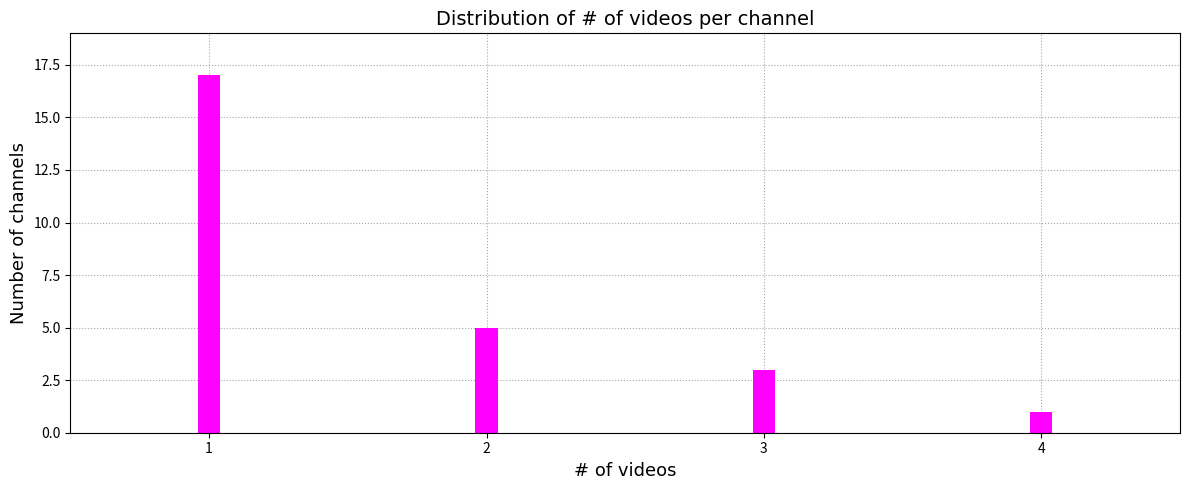

Reading left to right, extract all data points from this chart.

1=17	2=5	3=3	4=1